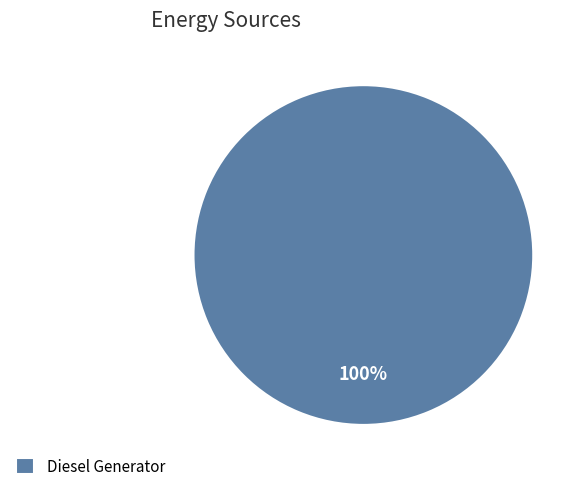

Rank the categories by value from lowest to highest.

Diesel Generator